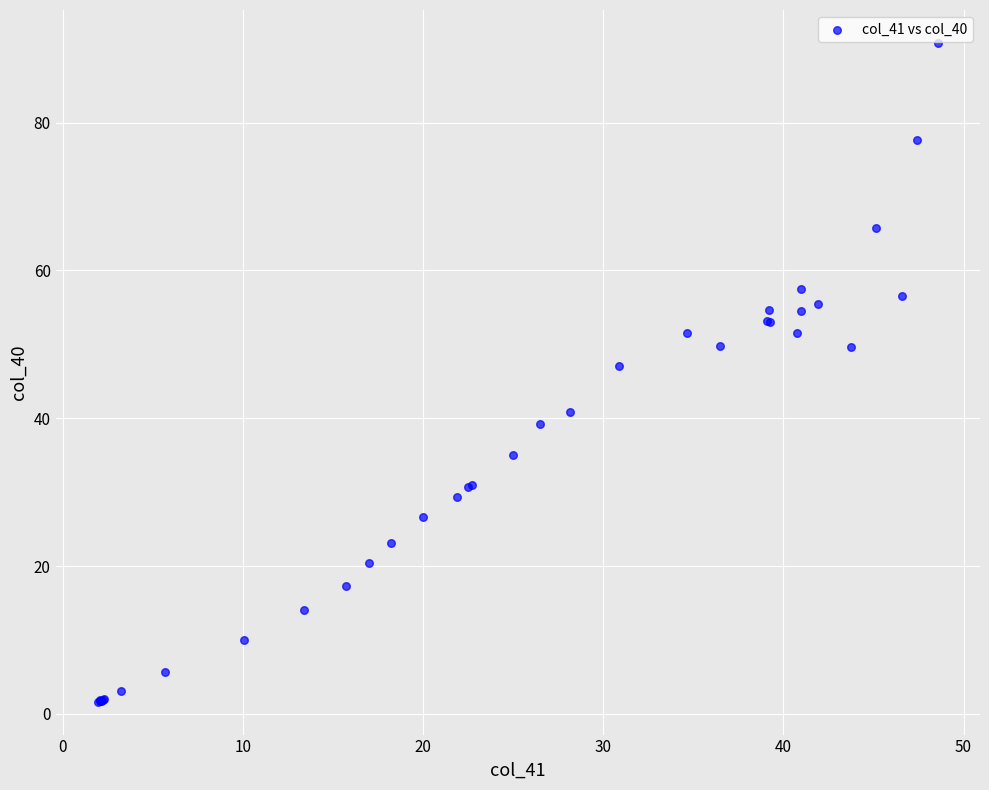

What Y value in the scatter plot is closest to 46?

47.0